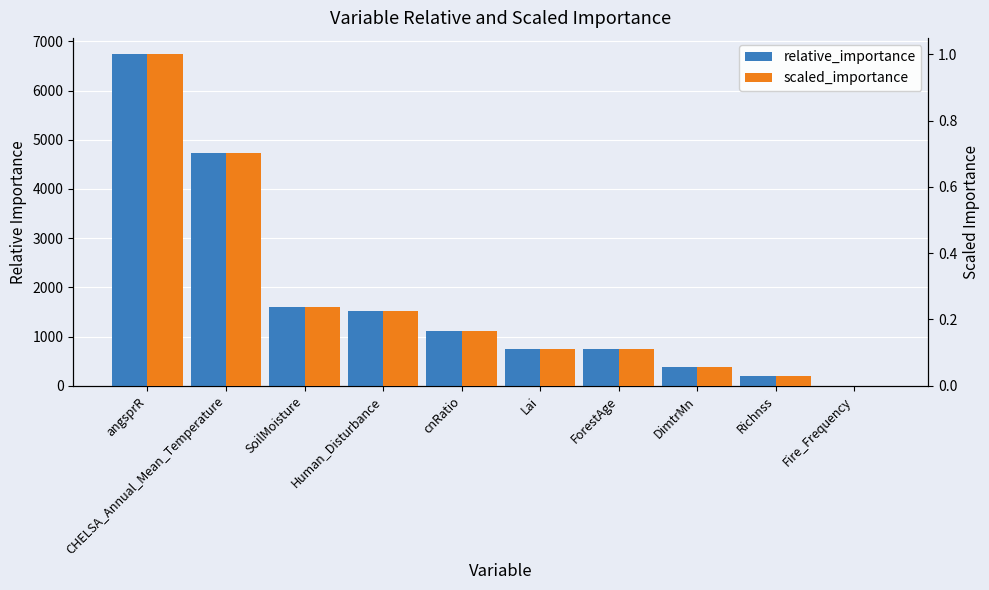

Reading left to right, transcribe all the data shown in this chart.

relative_importance: angsprR=6733.2	CHELSA_Annual_Mean_Temperature=4728.7	SoilMoisture=1597.9	Human_Disturbance=1524.8	cnRatio=1116.1	Lai=754.7	ForestAge=736.4	DimtrMn=385.7	Richnss=197.4	Fire_Frequency=4.1
scaled_importance: angsprR=1.0	CHELSA_Annual_Mean_Temperature=0.7	SoilMoisture=0.2	Human_Disturbance=0.2	cnRatio=0.2	Lai=0.1	ForestAge=0.1	DimtrMn=0.1	Richnss=0.0	Fire_Frequency=0.0